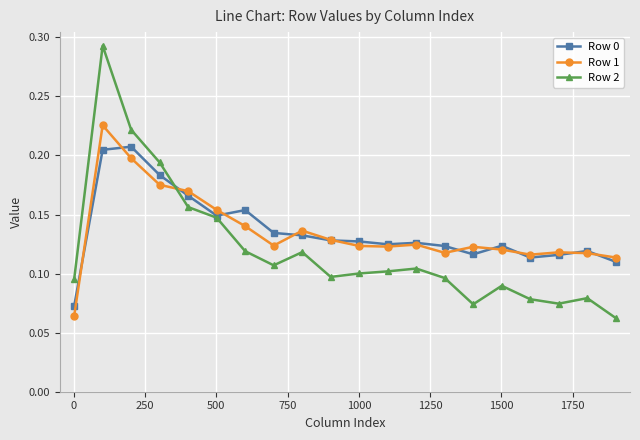

Rank the series by their maximum value, from lowest to highest.

Row 0, Row 1, Row 2